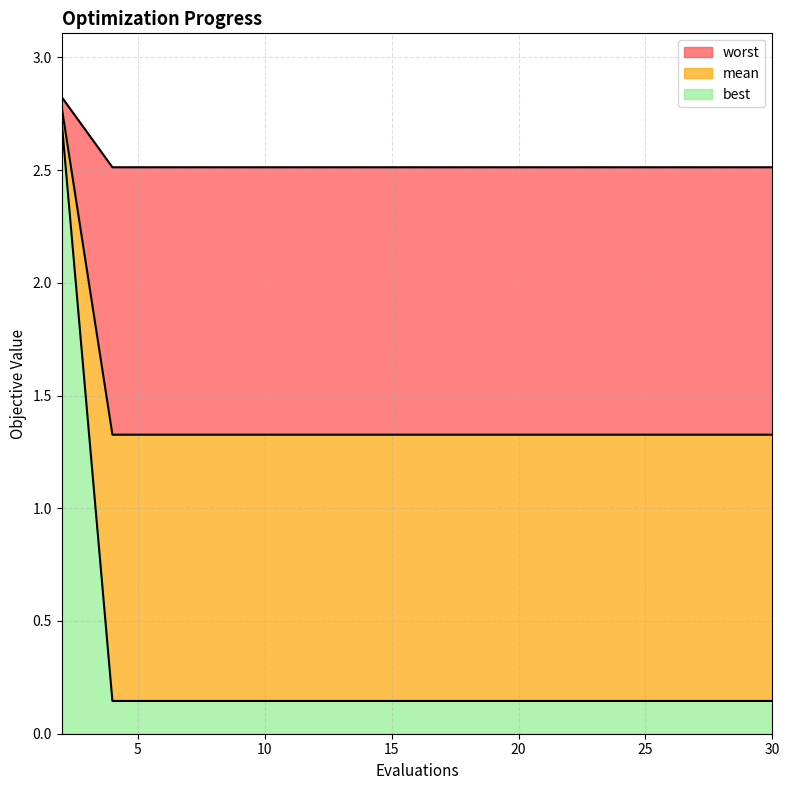

What is the total value across all series at 20?

2.5